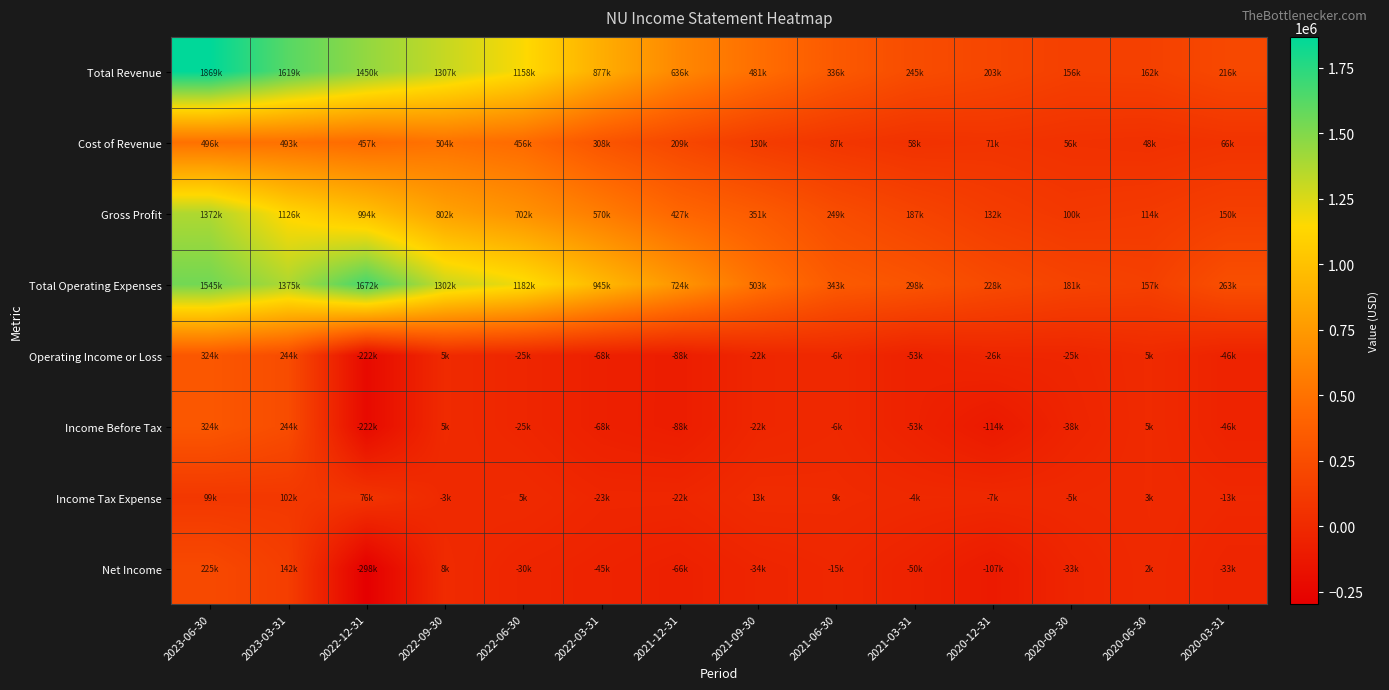

Which series has the largest total across all categories?

Total Operating Expenses